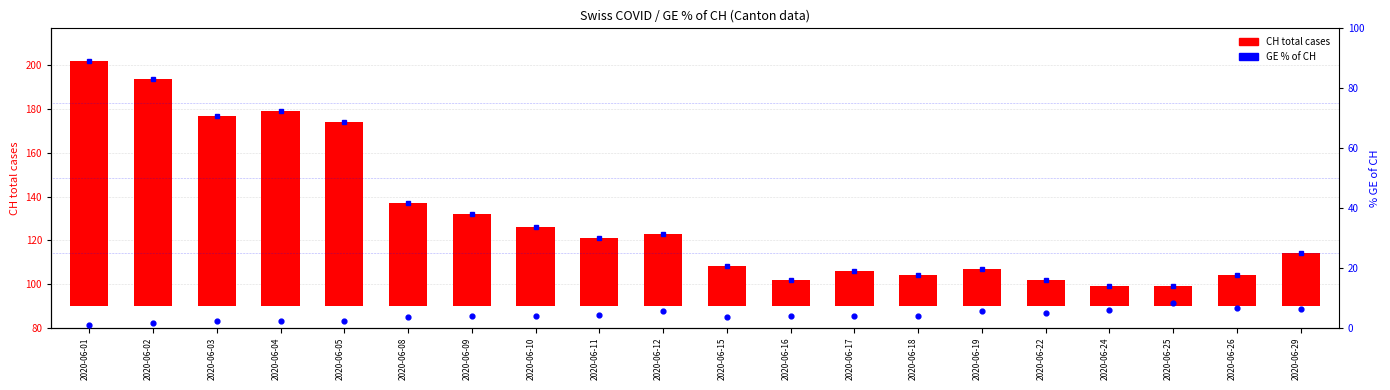

Which series has the largest total across all categories?

CH (total cases)